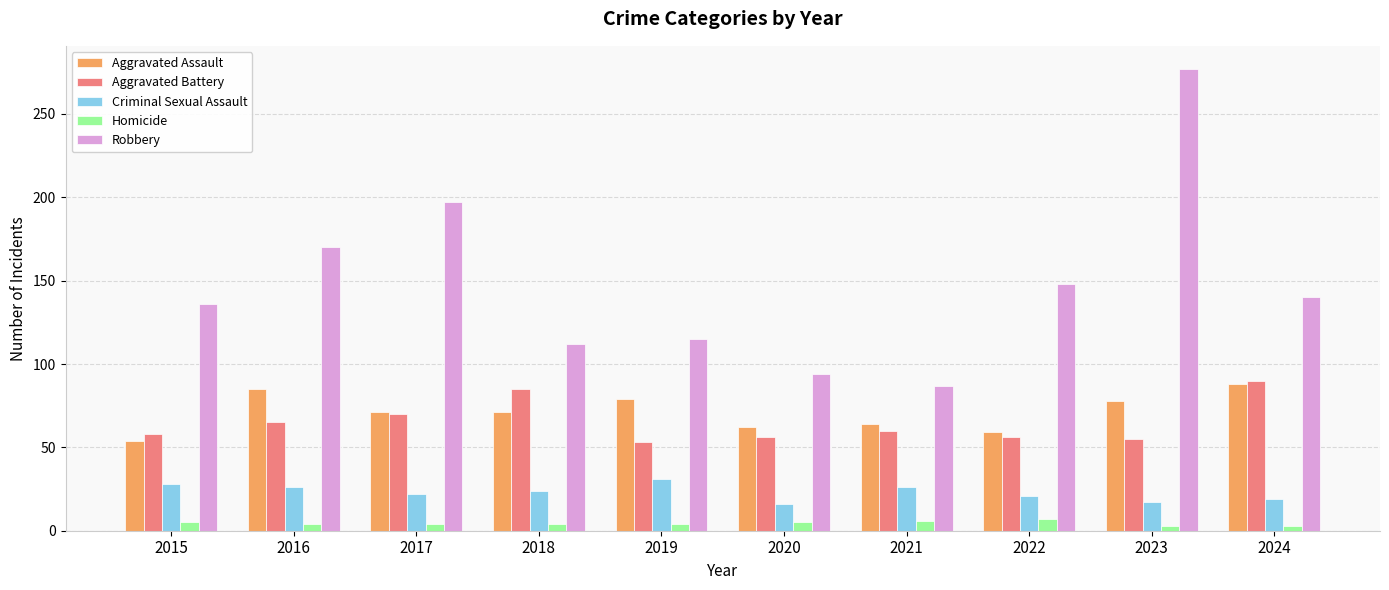

Which series changed the most between 2015 and 2023?

Robbery